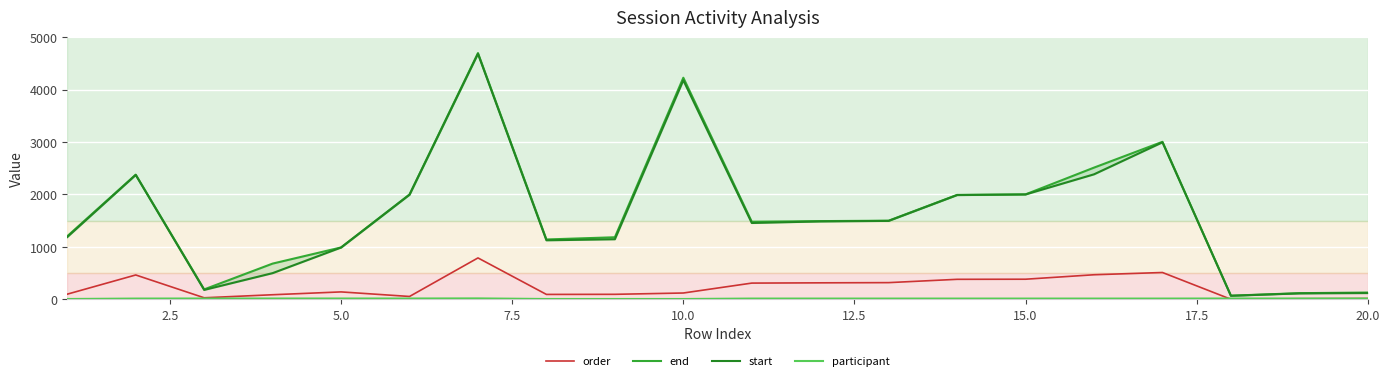

The value of order at 5.0 is 142. True or false?

True